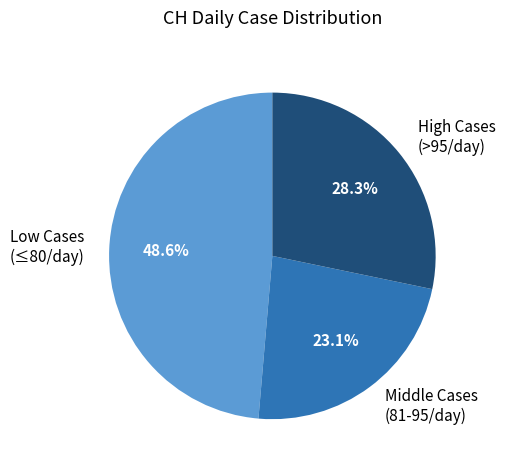

Approximately how many times larger is the value at Middle Cases (81-95/day) compared to Low Cases (≤80/day)?

0.5